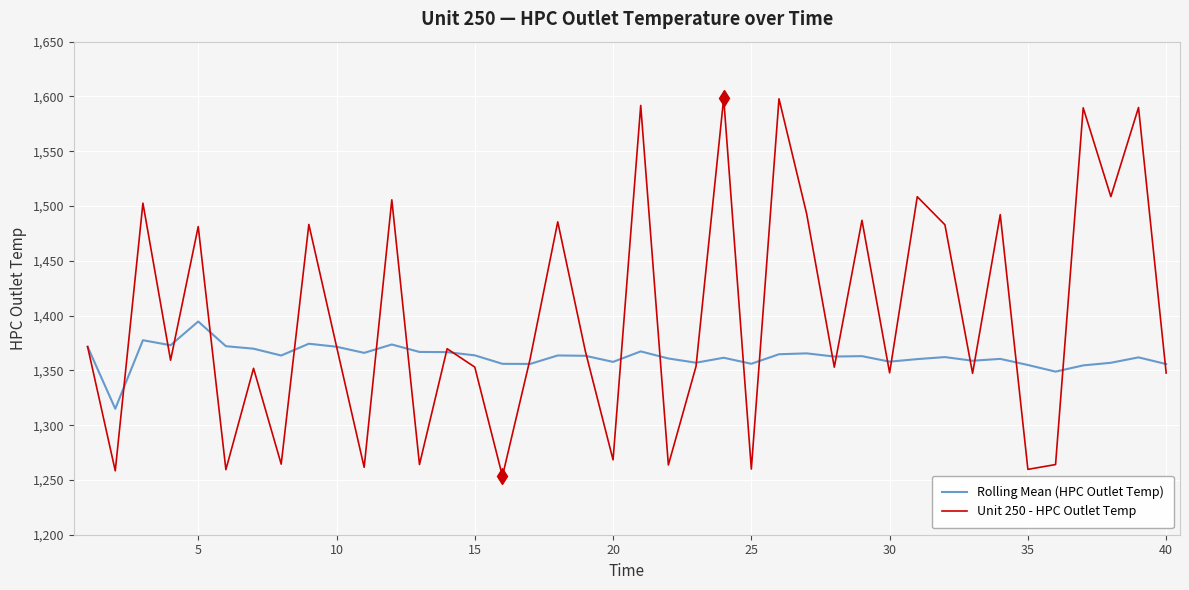

Rank the series by their average value, from lowest to highest.

Rolling Mean (HPC Outlet Temp), Unit 250 - HPC Outlet Temp